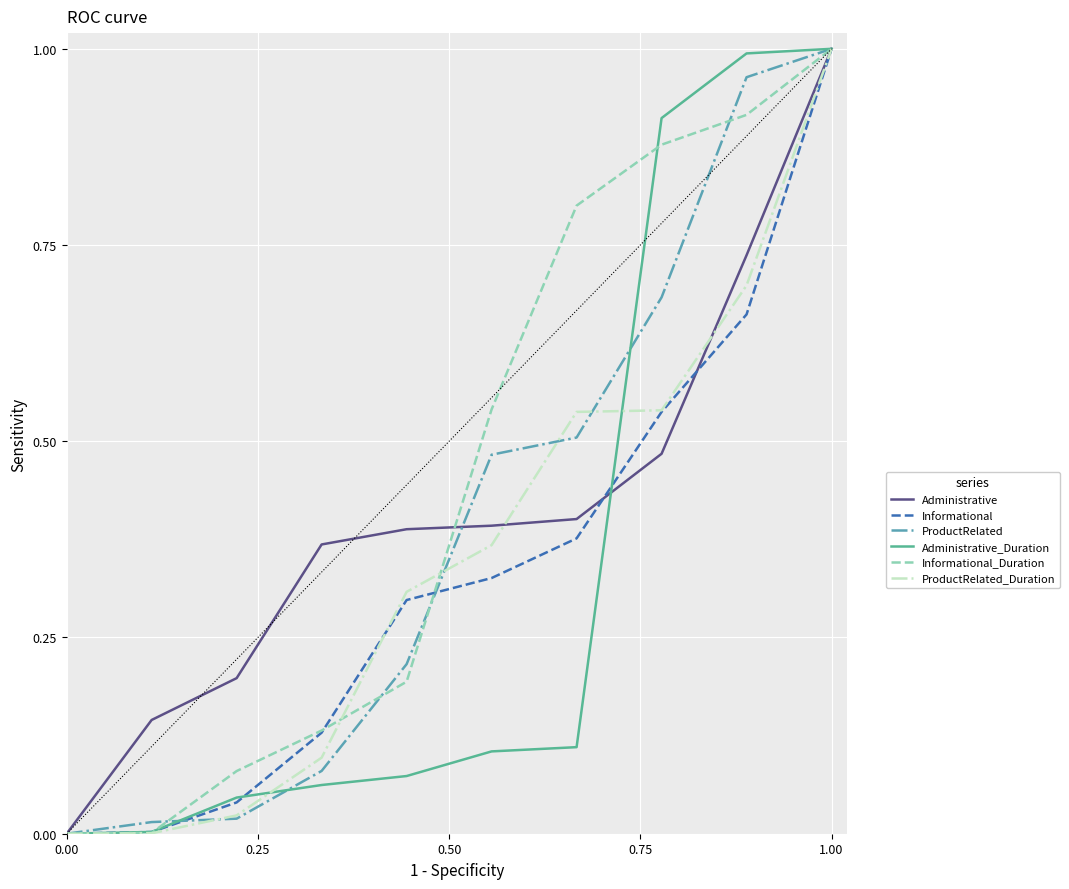

The value of Administrative at 0.00 is 0.0. True or false?

True